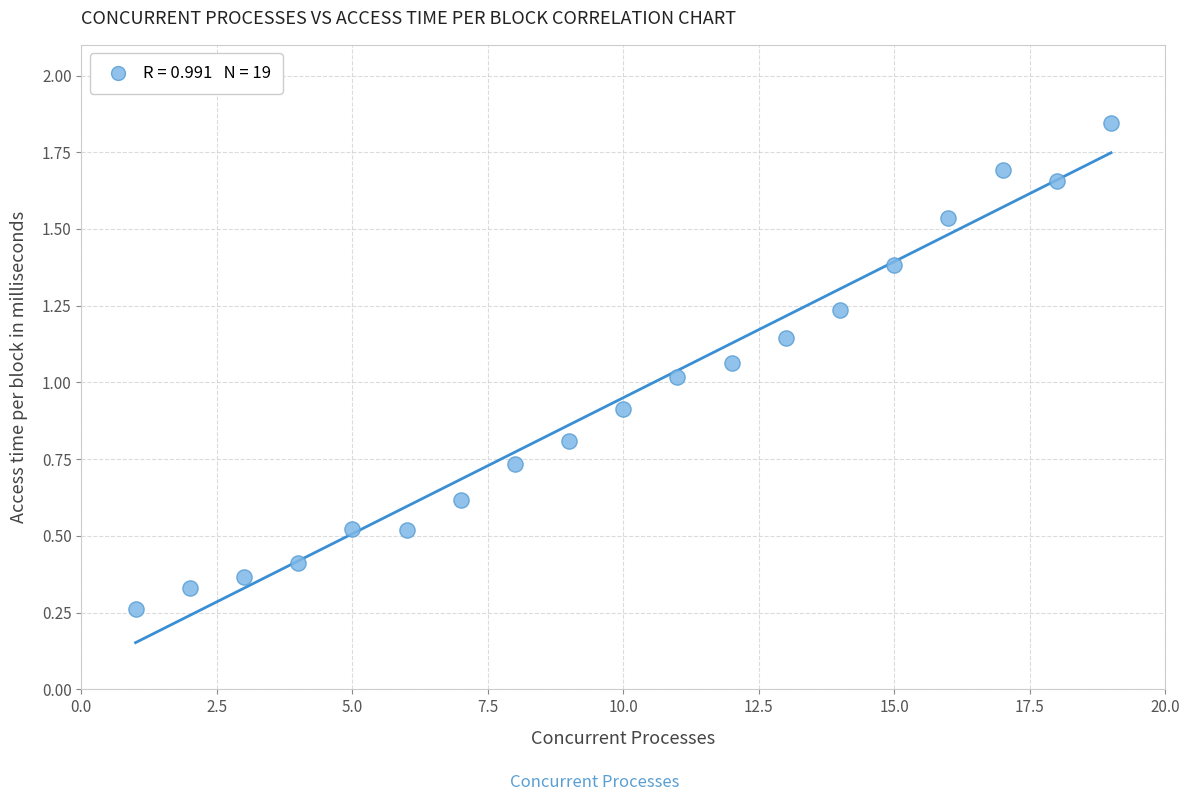

What is the range of Y values (max minus min)?

1.6